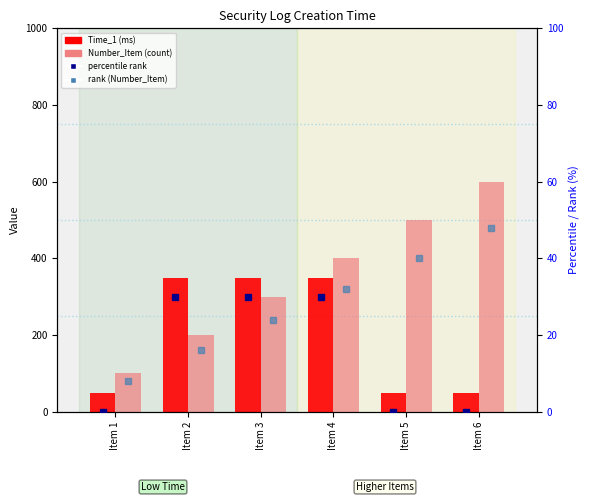

What is the difference between the maximum and minimum values in the Time_1 (ms) series?

300